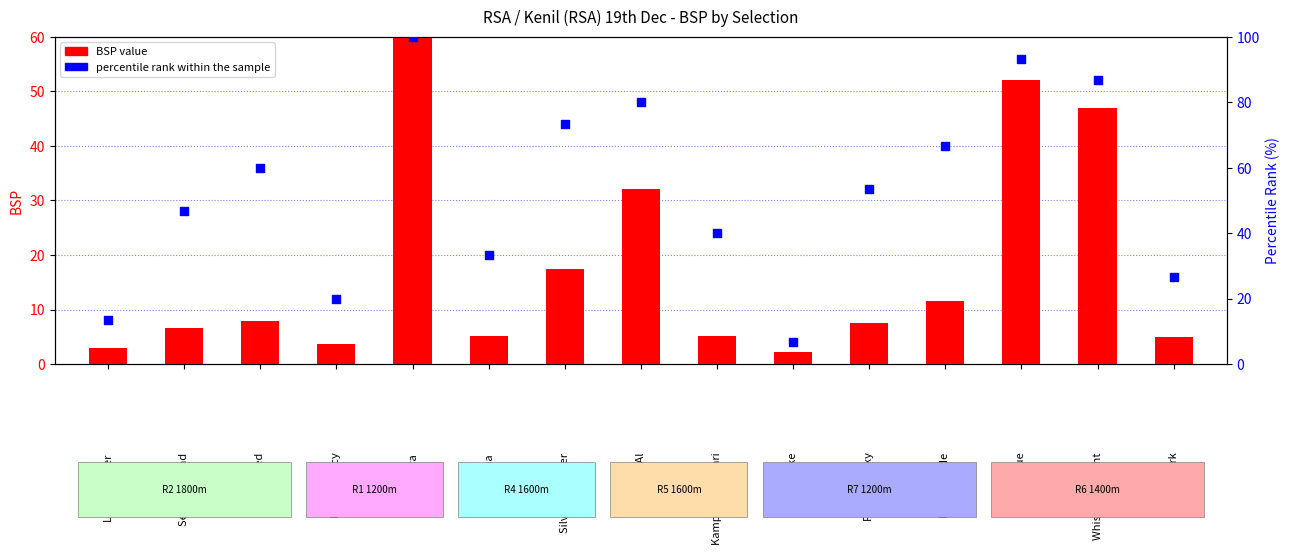

Which series contains the lowest Y value?

BSP value